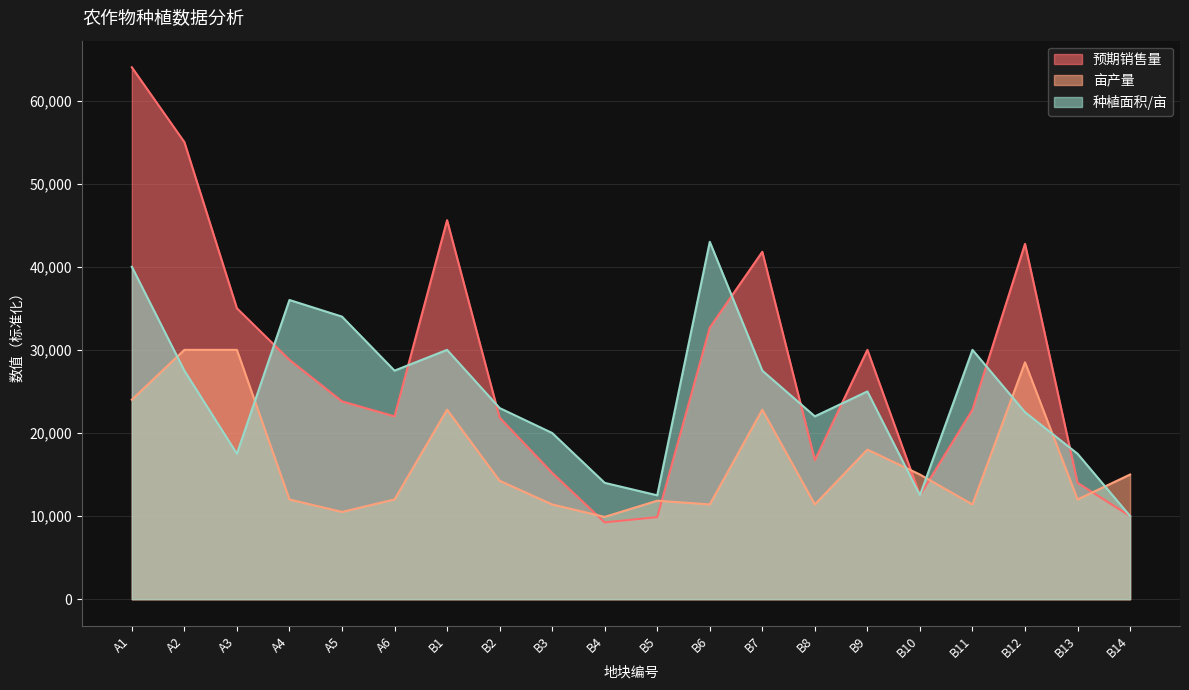

At which category does 亩产量 reach its first local valley?

A5